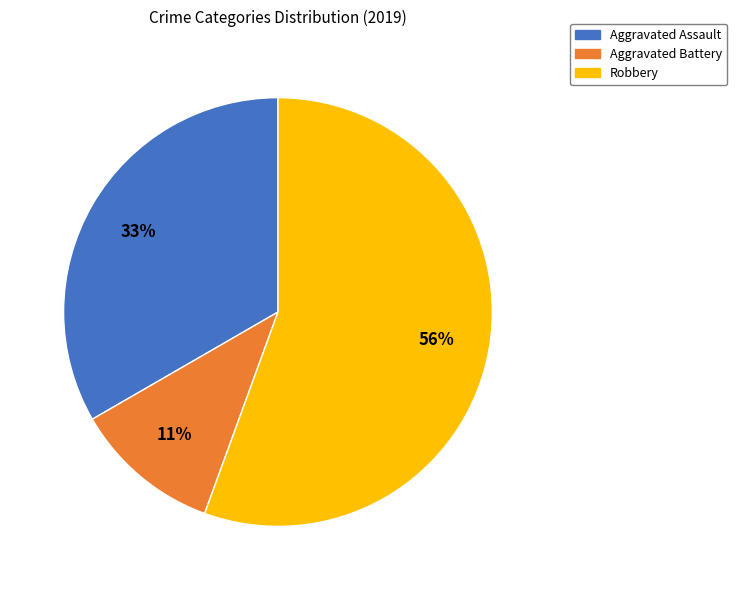

Which has a higher value, Robbery or Aggravated Battery?

Robbery